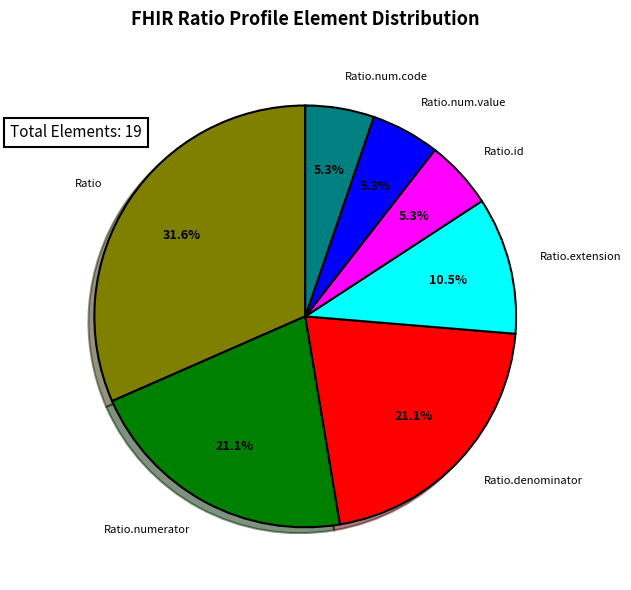

How many slices are in this pie chart?

7